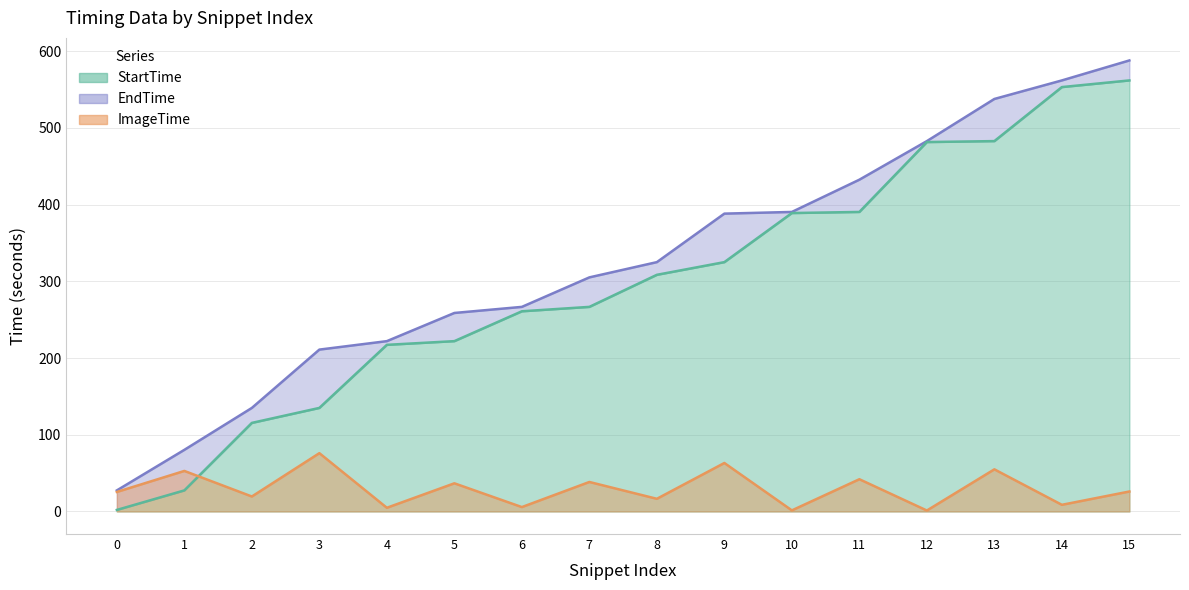

How many data points in StartTime are above 308?

8